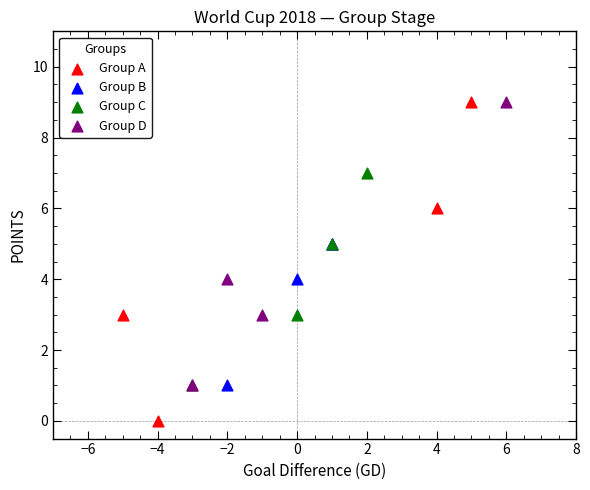

Which series reaches the minimum Y coordinate?

Group A